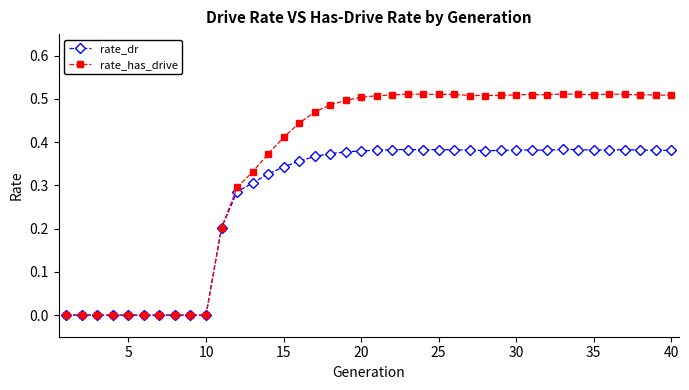

Which series has the largest range (max minus min)?

rate_has_drive